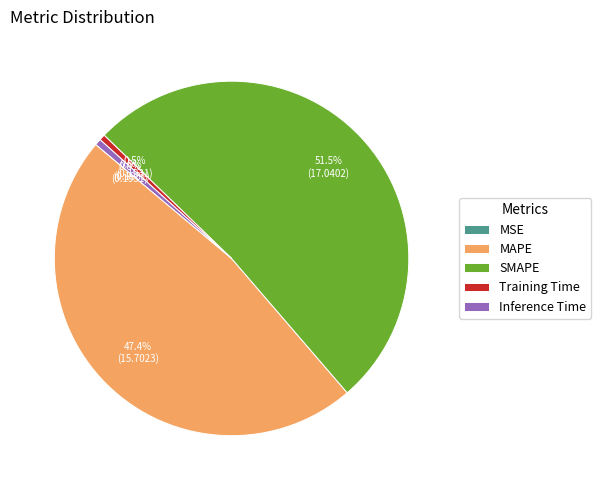

What is the largest slice in the pie chart?

SMAPE